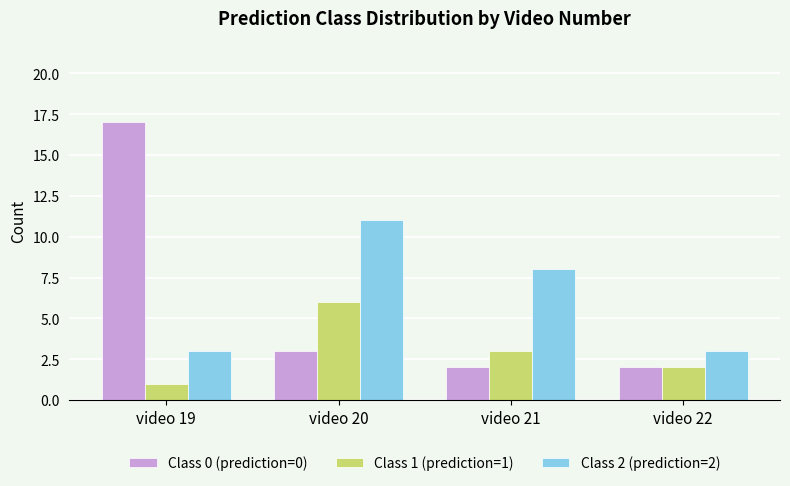

What is the spread (max minus min) of values at video 20?

8